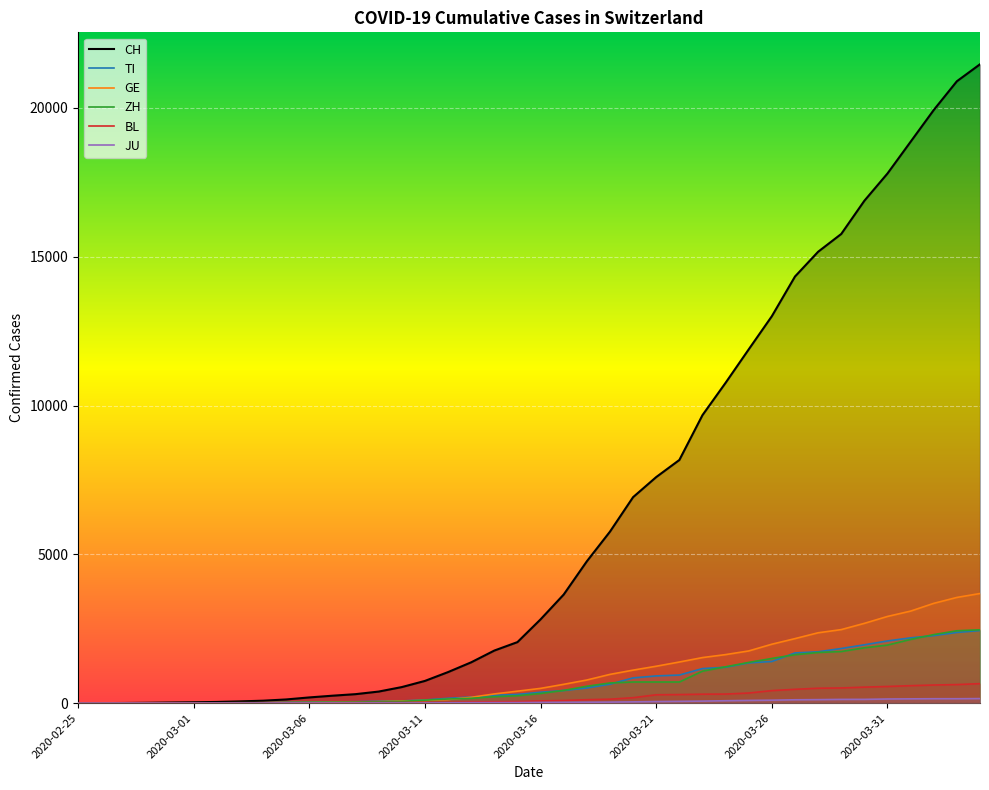

At 2020-03-02, list the series in order from smallest to largest.

JU, BL, TI, ZH, GE, CH